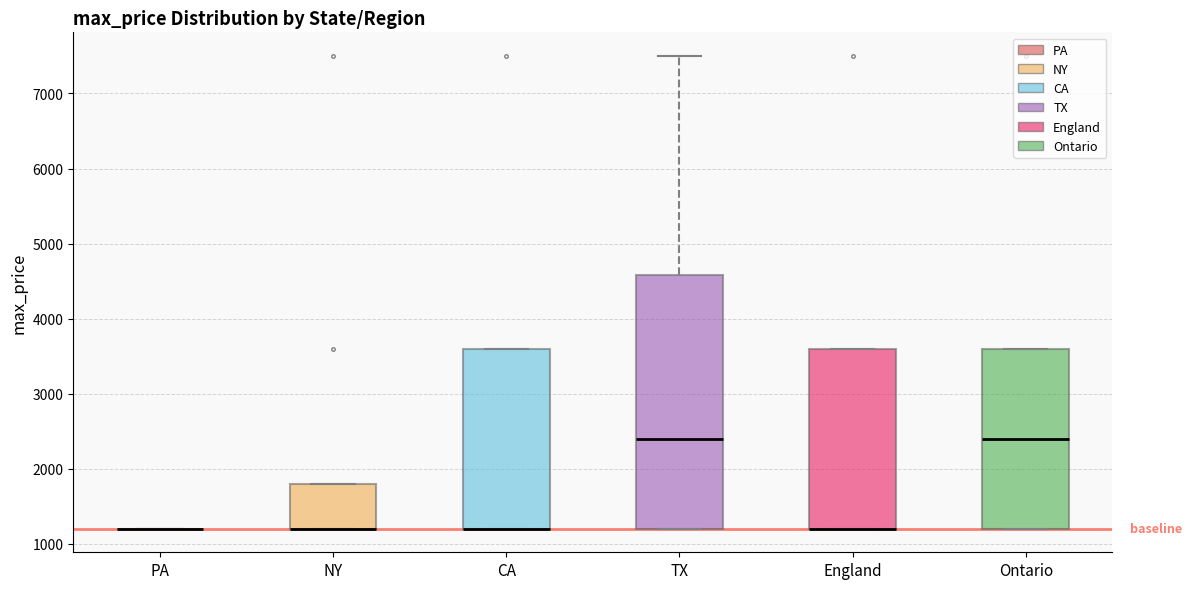

Where does the median line of the box for Ontario sit on the y-axis? The values are not printed on the chart, so give them approximately, as read against the axis.

2400